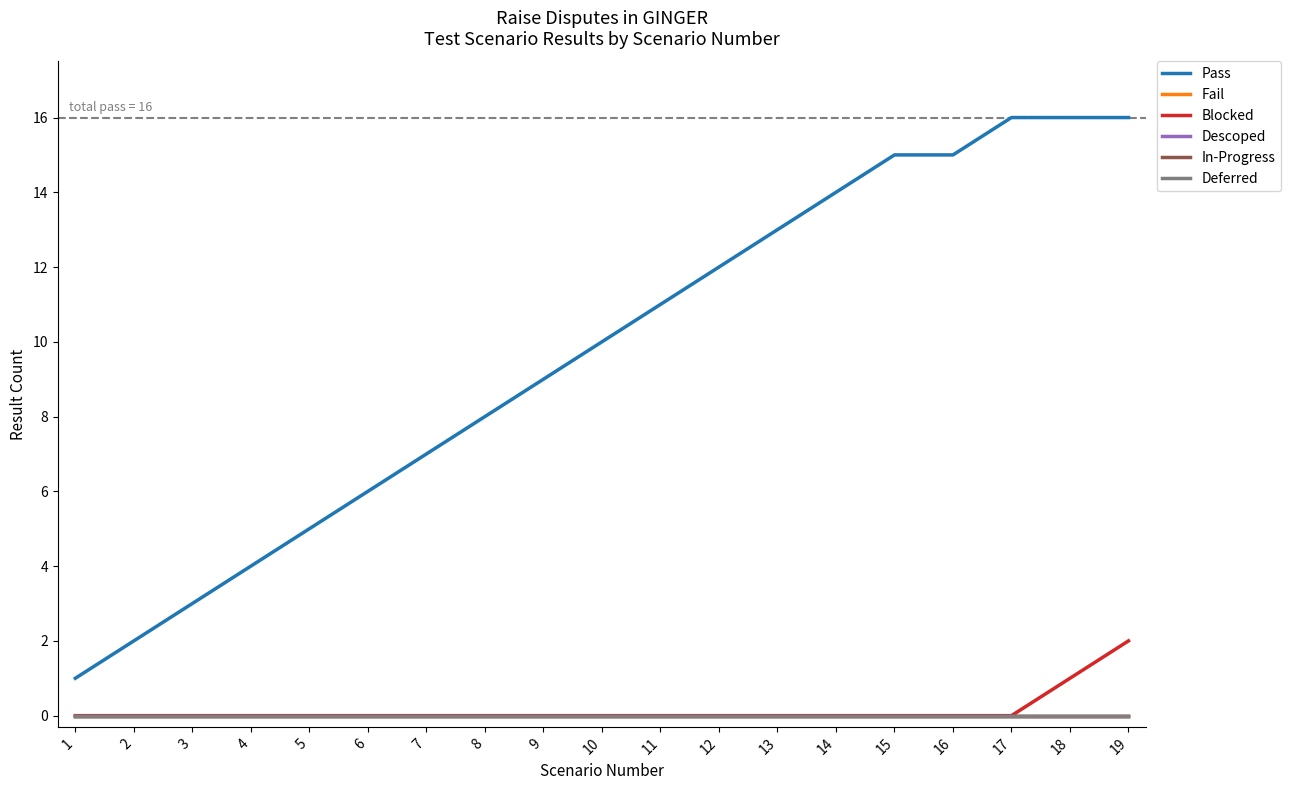

Reading right to left, extract all data points from this chart.

Pass: 19=16	18=16	17=16	16=15	15=15	14=14	13=13	12=12	11=11	10=10	9=9	8=8	7=7	6=6	5=5	4=4	3=3	2=2	1=1
Fail: 19=0	18=0	17=0	16=0	15=0	14=0	13=0	12=0	11=0	10=0	9=0	8=0	7=0	6=0	5=0	4=0	3=0	2=0	1=0
Blocked: 19=2	18=1	17=0	16=0	15=0	14=0	13=0	12=0	11=0	10=0	9=0	8=0	7=0	6=0	5=0	4=0	3=0	2=0	1=0
Descoped: 19=0	18=0	17=0	16=0	15=0	14=0	13=0	12=0	11=0	10=0	9=0	8=0	7=0	6=0	5=0	4=0	3=0	2=0	1=0
In-Progress: 19=0	18=0	17=0	16=0	15=0	14=0	13=0	12=0	11=0	10=0	9=0	8=0	7=0	6=0	5=0	4=0	3=0	2=0	1=0
Deferred: 19=0	18=0	17=0	16=0	15=0	14=0	13=0	12=0	11=0	10=0	9=0	8=0	7=0	6=0	5=0	4=0	3=0	2=0	1=0